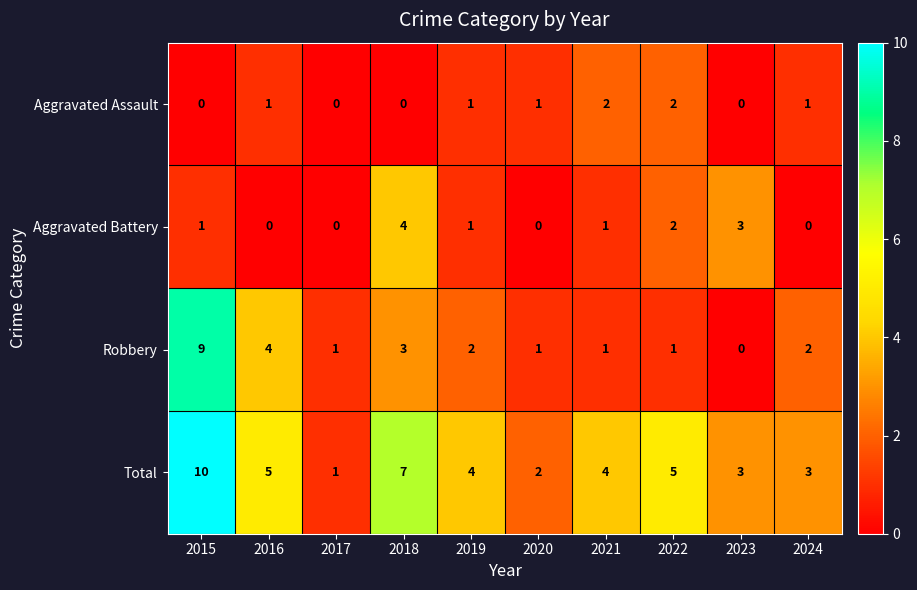

What is the maximum value for Aggravated Battery?

4